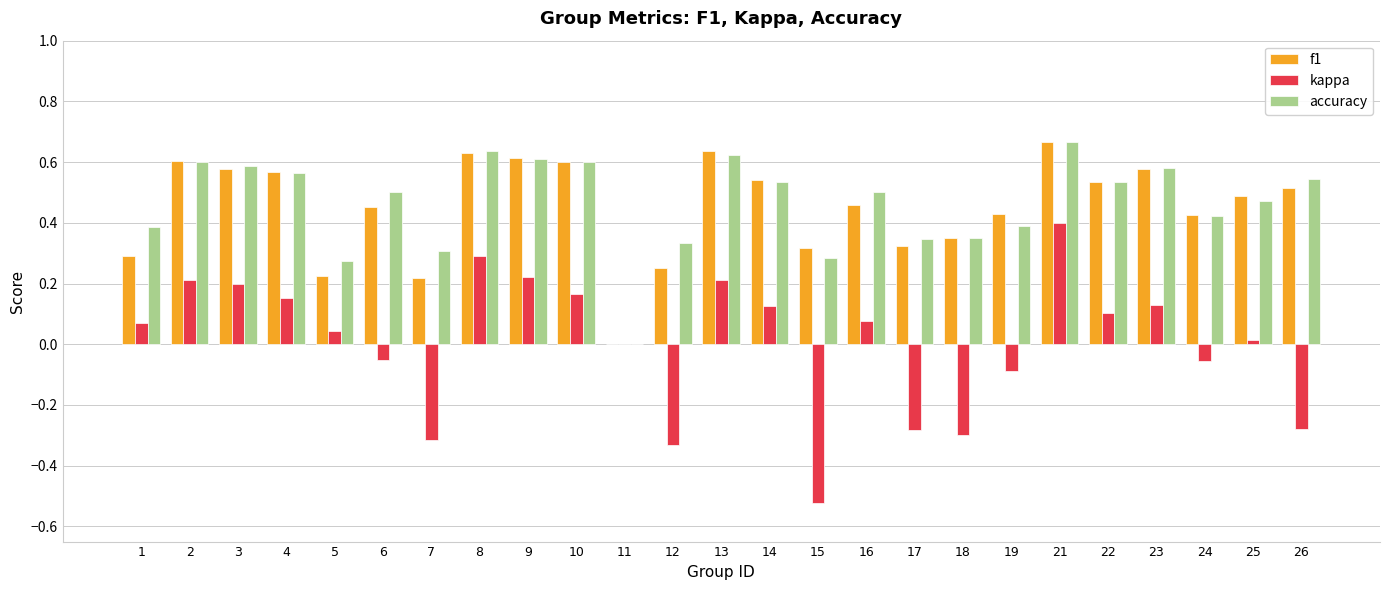

Is the value of f1 at 8 greater than the value of accuracy at 5?

Yes